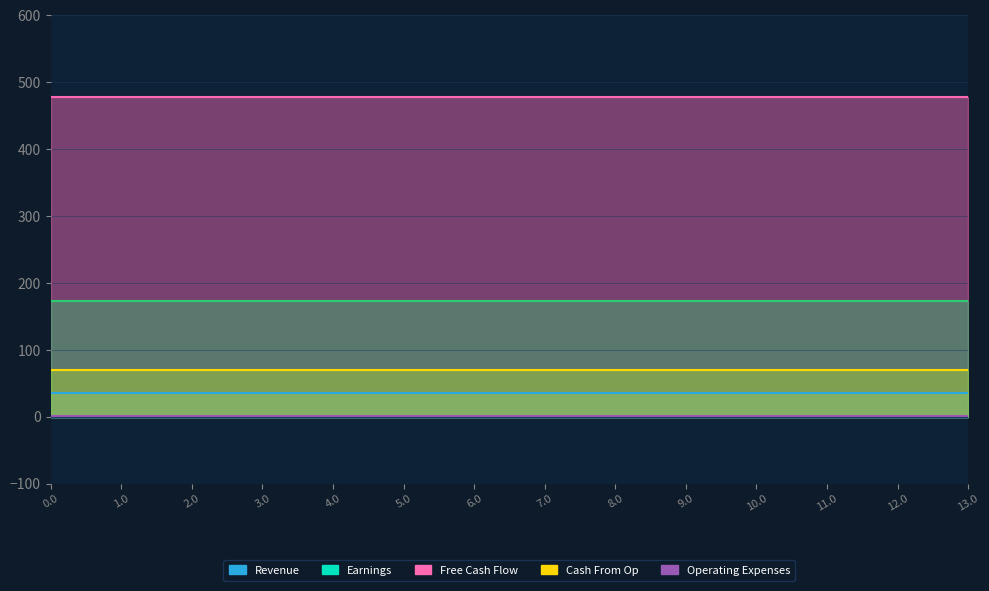

Reading left to right, list all the values displayed in this chart.

col_8: 35.0	35.0	35.0	35.0	35.0	35.0	35.0	35.0	35.0	35.0	35.0	35.0	35.0	35.0
col_9: 0.0	0.0	0.0	0.0	0.0	0.0	0.0	0.0	0.0	0.0	0.0	0.0	0.0	0.0
col_12: 477.2	477.2	477.2	477.2	477.2	477.2	477.2	477.2	477.2	477.2	477.2	477.2	477.2	477.2
col_13: 70.2	70.2	70.2	70.2	70.2	70.2	70.2	70.2	70.2	70.2	70.2	70.2	70.2	70.2
col_14: 0.3	0.3	0.3	0.3	0.3	0.3	0.3	0.3	0.3	0.3	0.3	0.3	0.3	0.3
col_15: 172.8	172.8	172.8	172.8	172.8	172.8	172.8	172.8	172.8	172.8	172.8	172.8	172.8	172.8